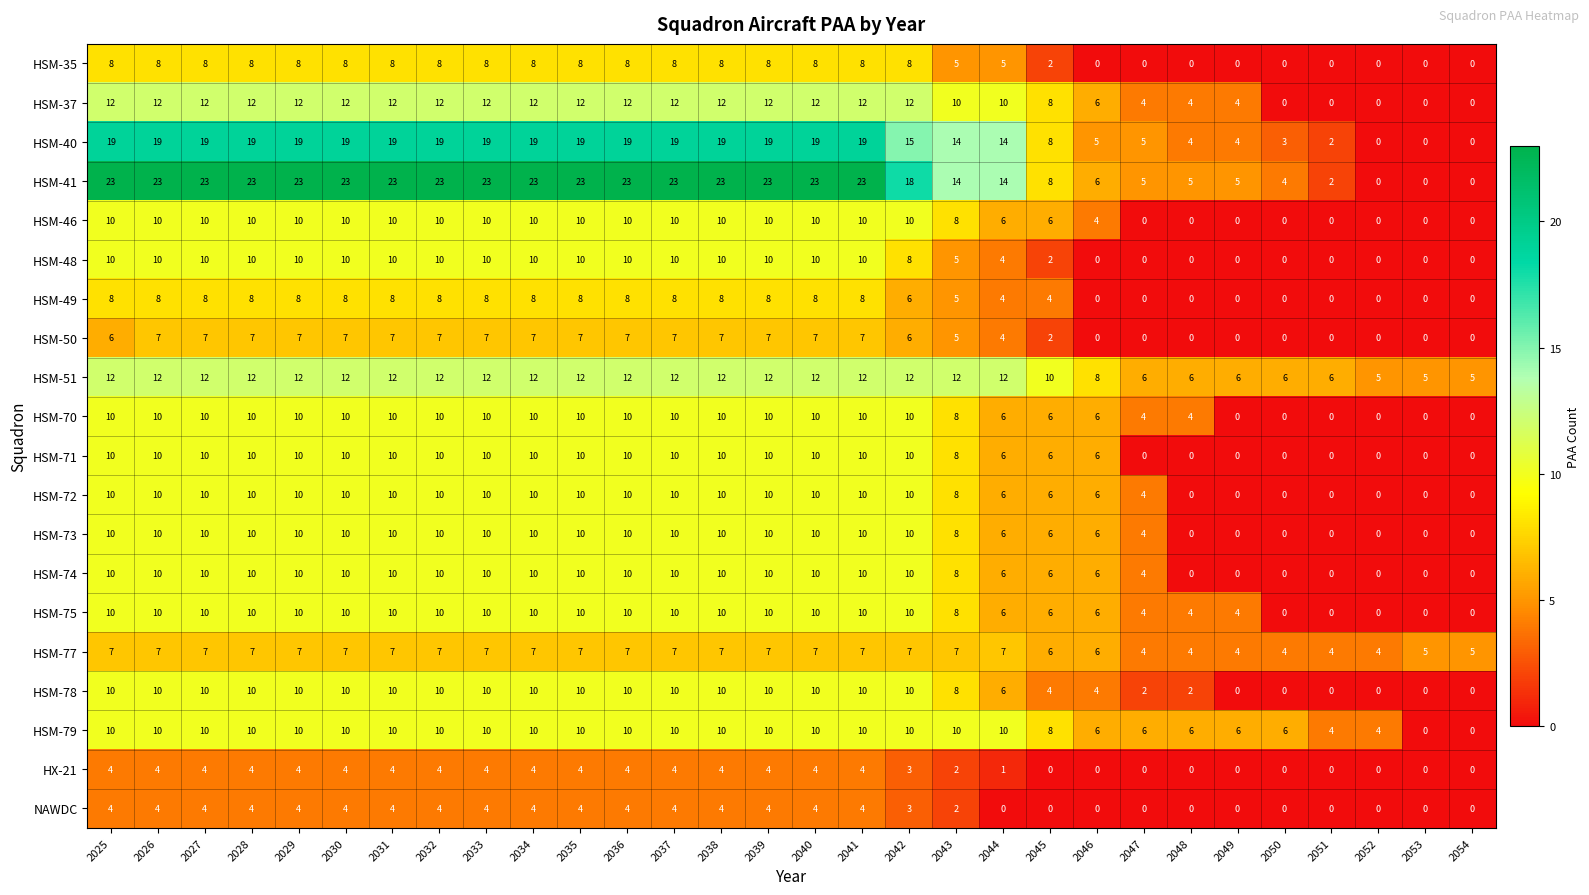

How many values in the HSM-77 series are below 7?

10